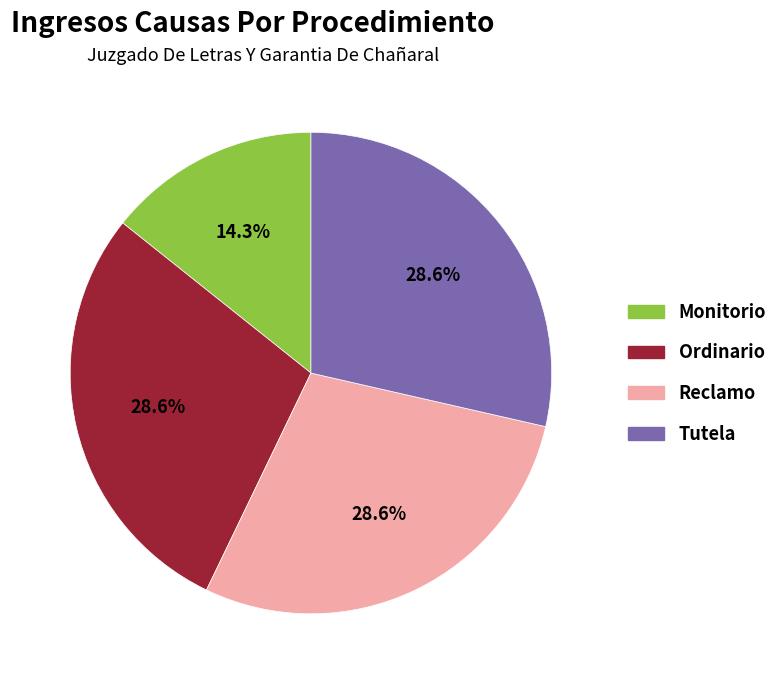

To the nearest percent, what percentage of the pie is Monitorio?

14%